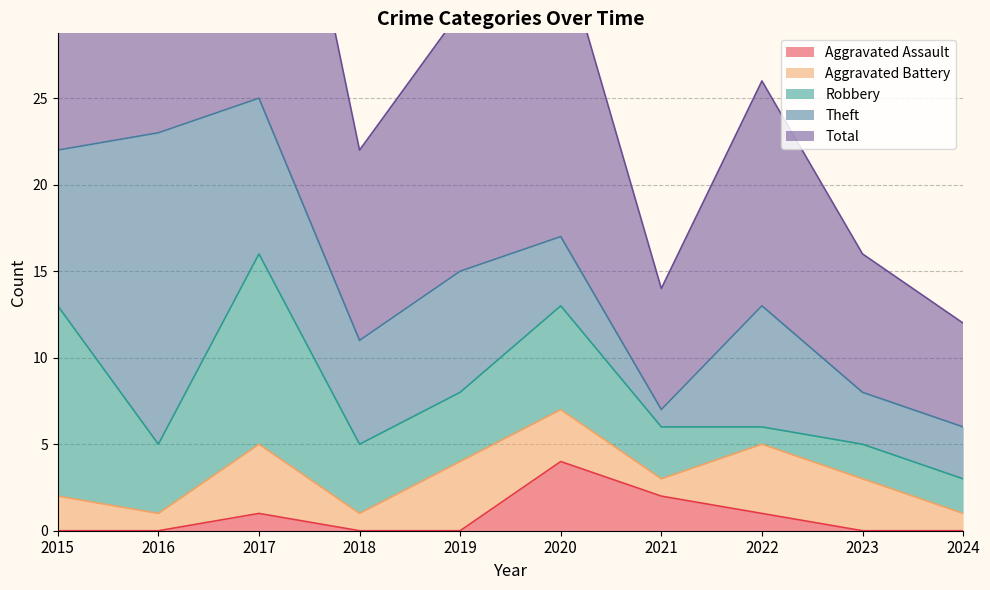

The Total series shows 11 at 2018. True or false?

True